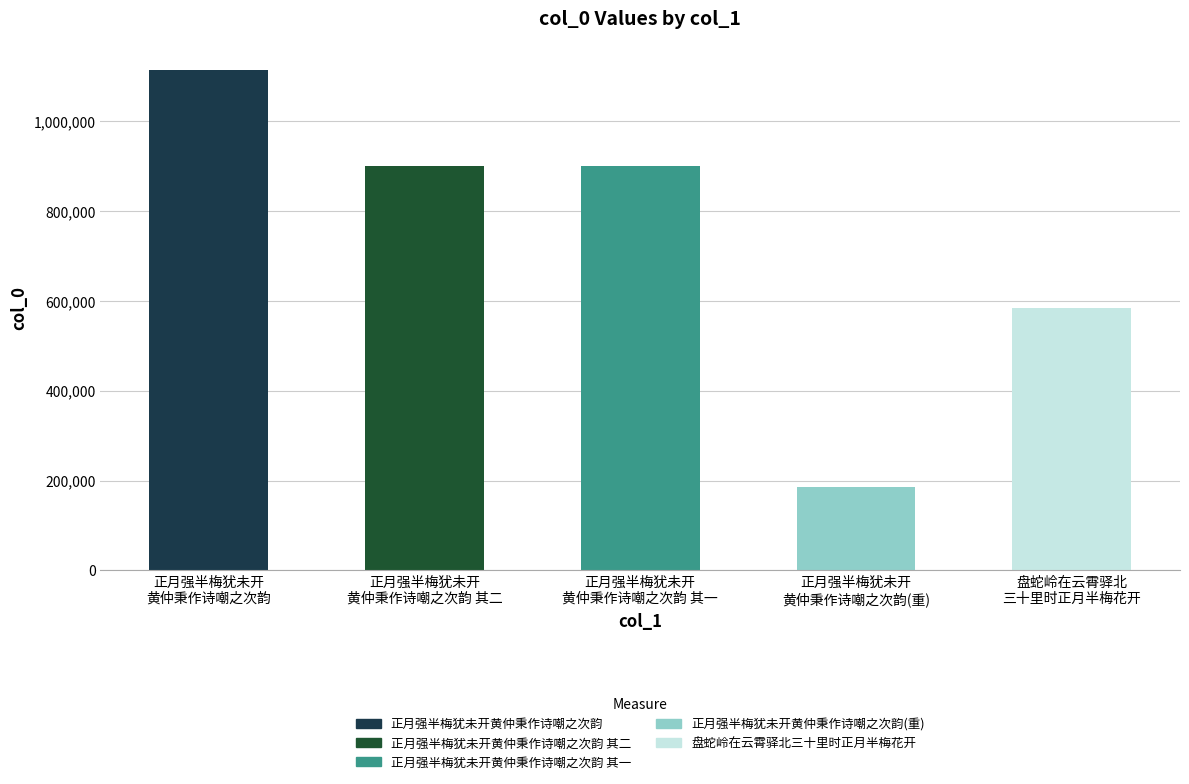

True or false: the data shows 633633 at 正月强半梅犹未开
黄仲秉作诗嘲之次韵.

False